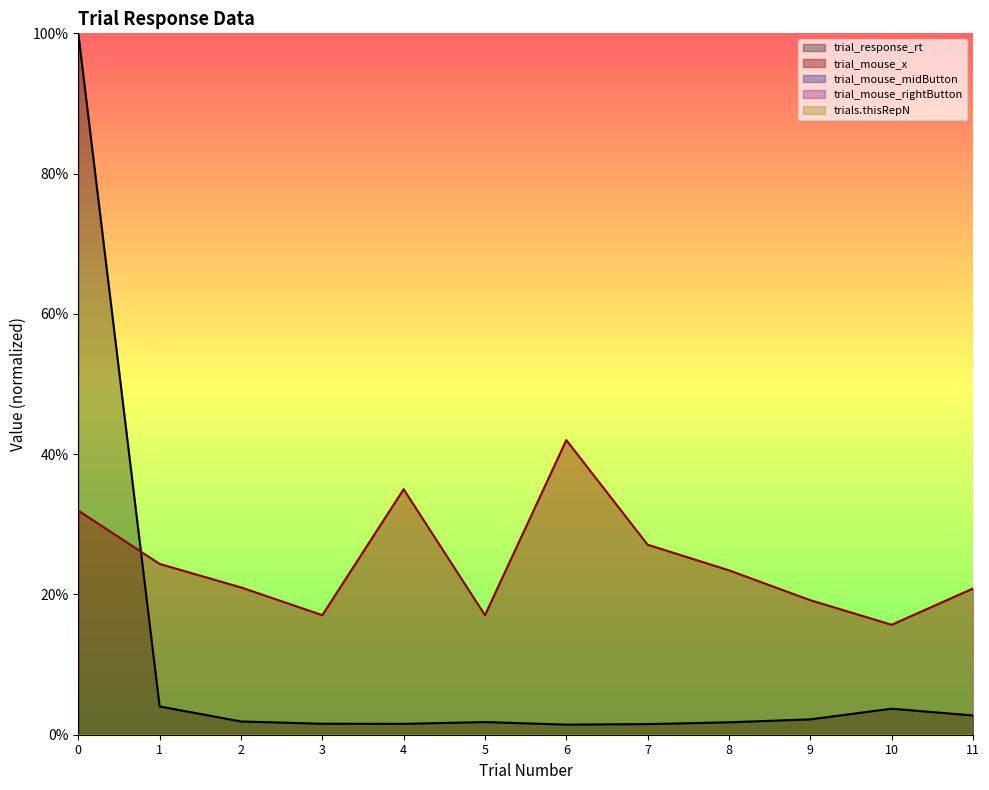

True or false: trial_mouse_rightButton and trial_response_rt intersect in this chart.

False